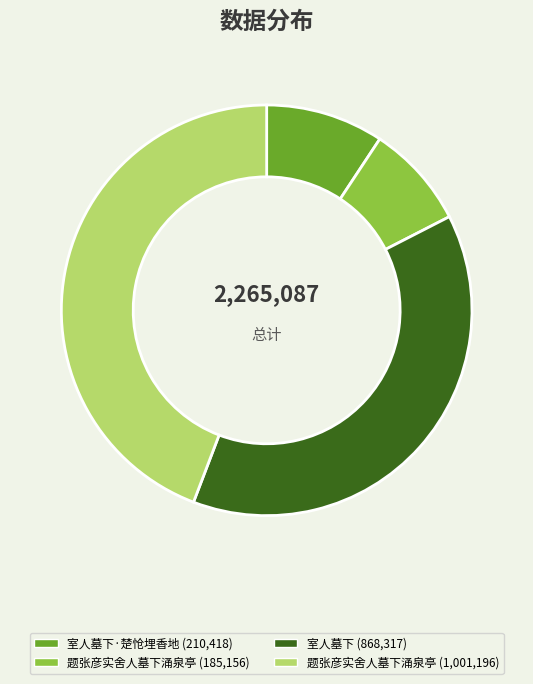

Is there a majority slice in this chart?

No